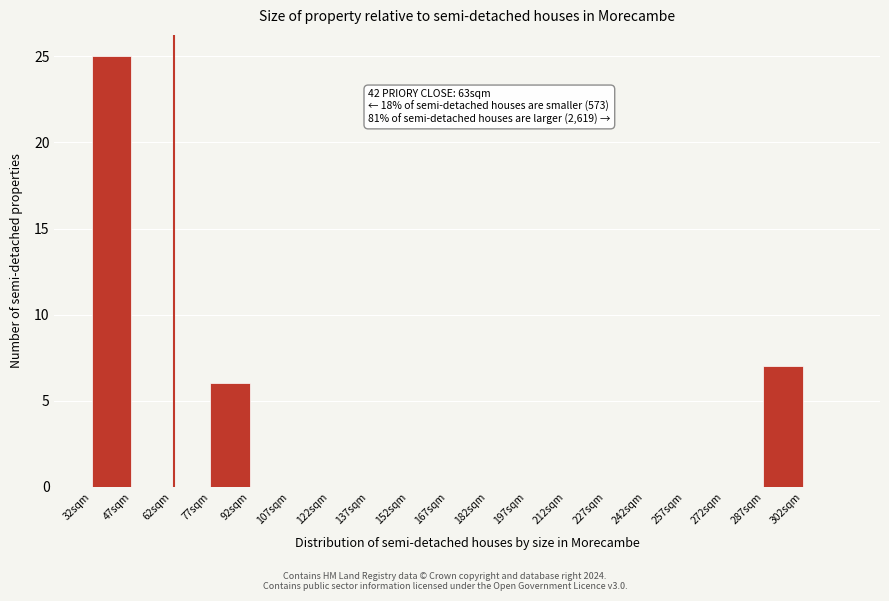

Which range on the x-axis has the tallest bar?

32 to 47